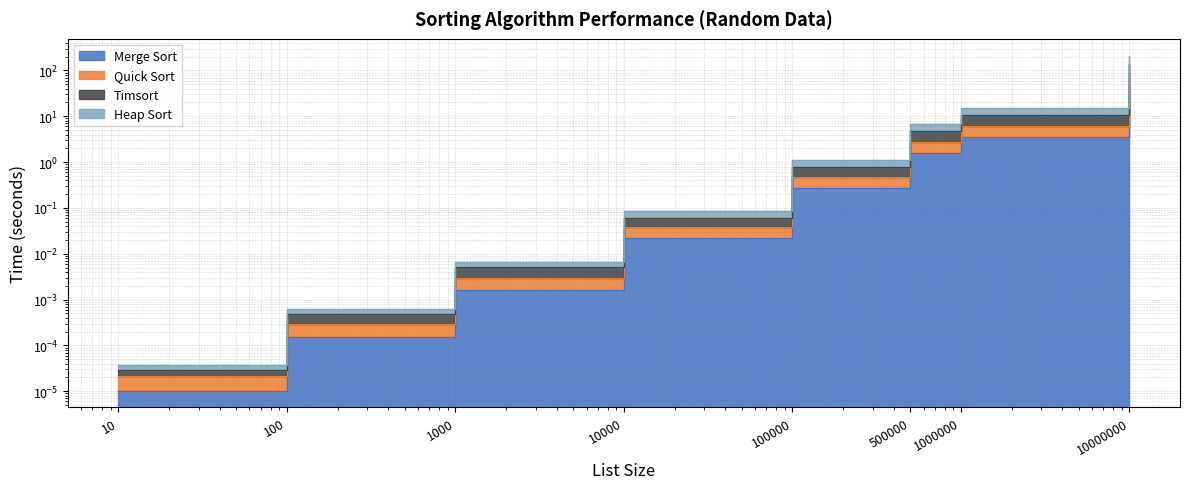

Is the value of Merge Sort at 100000 greater than the value of Quick Sort at 10000000?

No